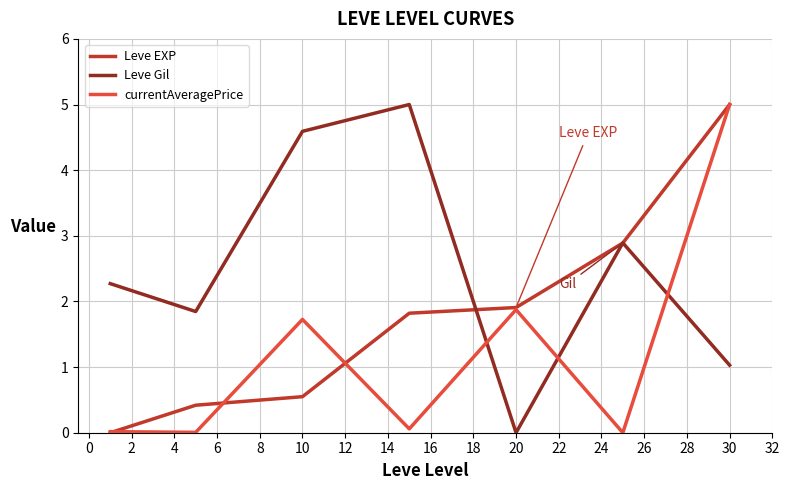

How many values in Leve EXP are above zero?

6